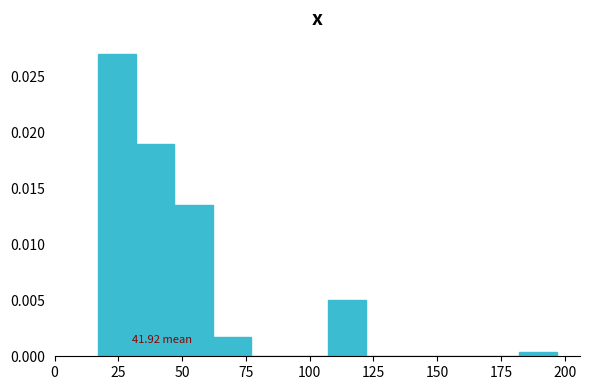

Around what value on the x-axis is the tallest bar? Give the approximate position of its centre, as read against the axis.

25